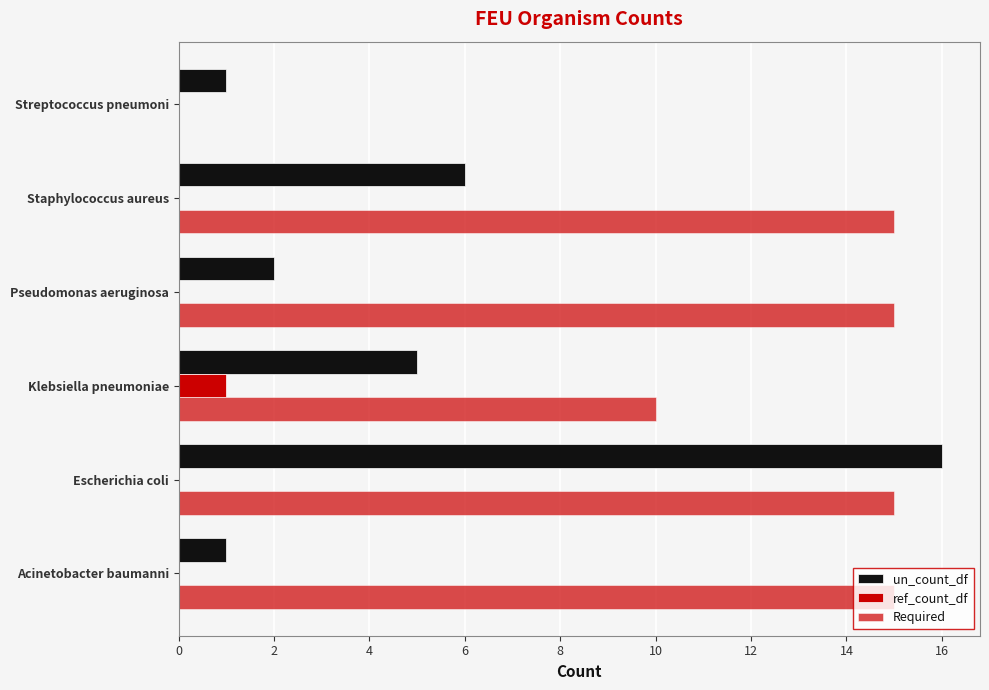

How many data points does each series have?

6